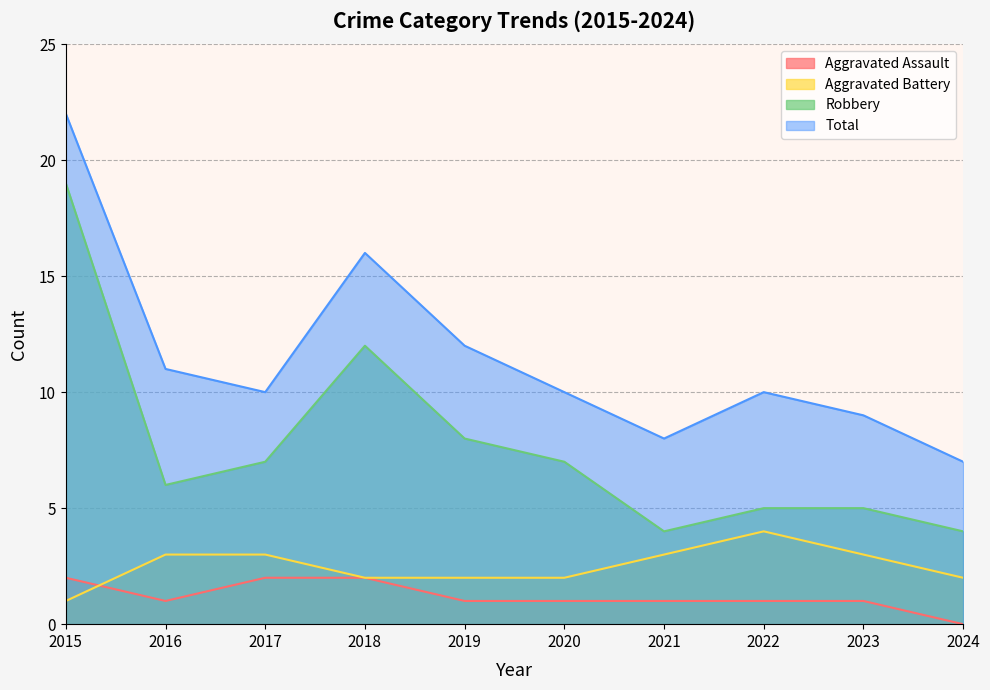

At which category does Aggravated Battery reach its first local peak?

2022